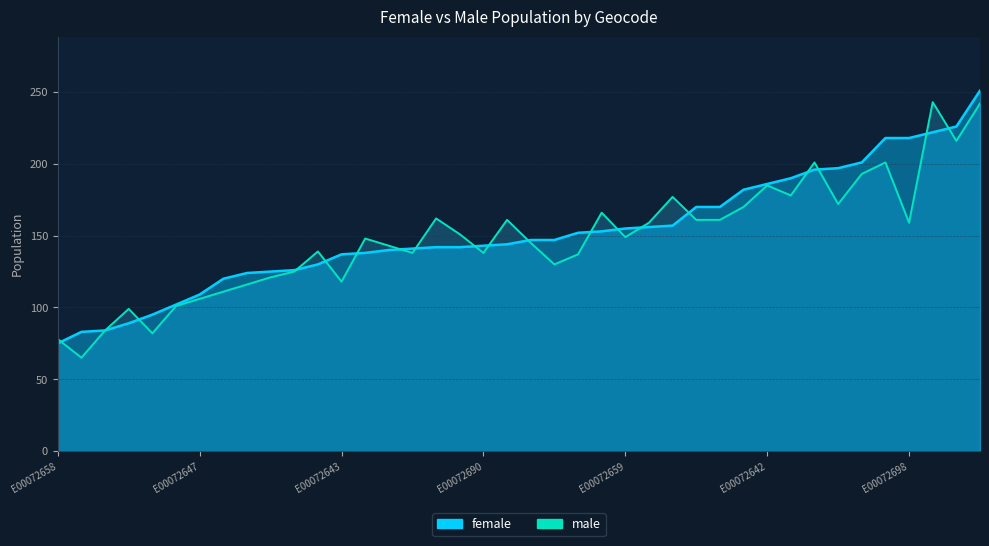

Rank the series by their maximum value, from lowest to highest.

male, female